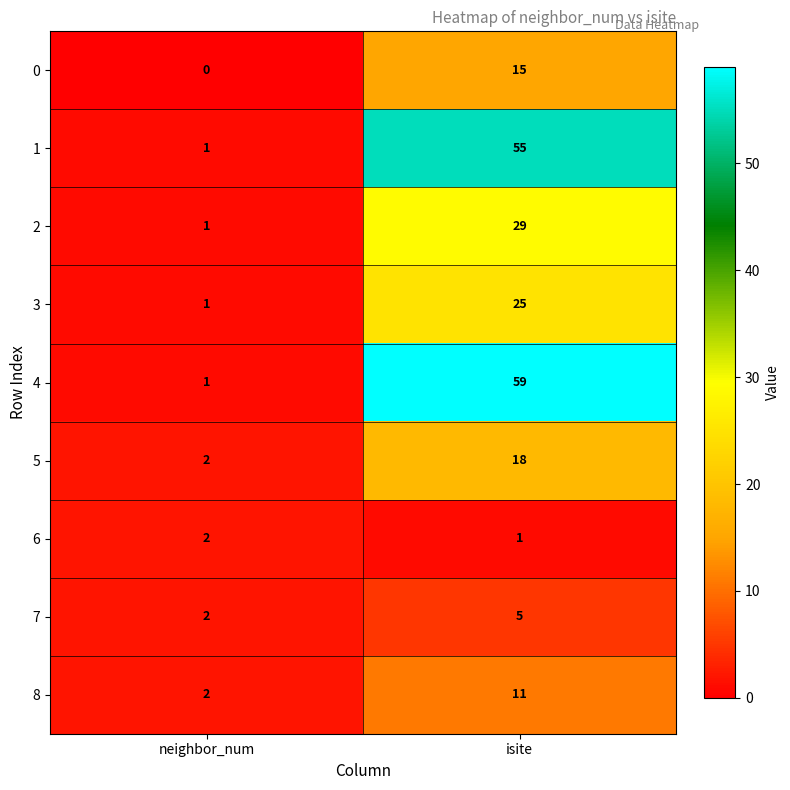

The 4 series shows 0 at neighbor_num. True or false?

False